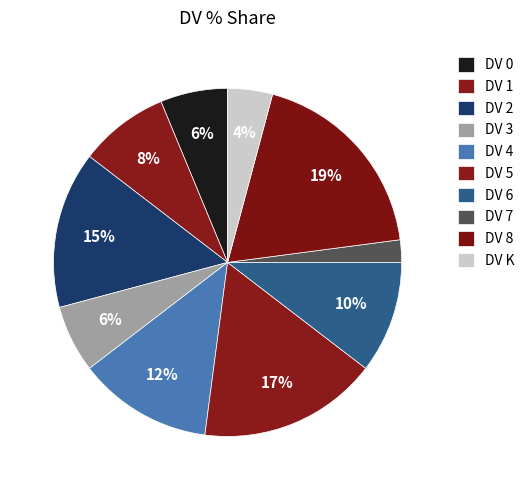

Count the number of slices in the pie.

10